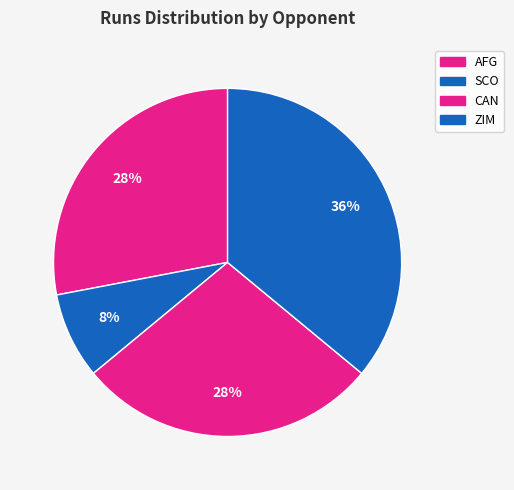

How many slices are in this pie chart?

4